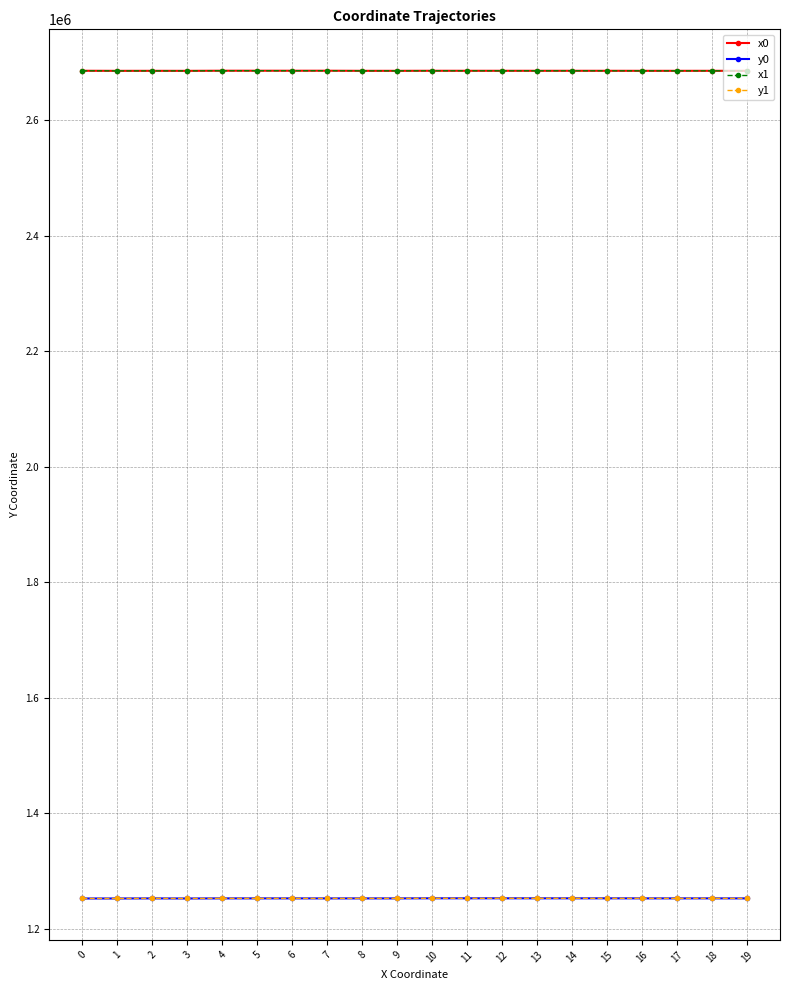

True or false: y1 and x1 cross at least once.

False